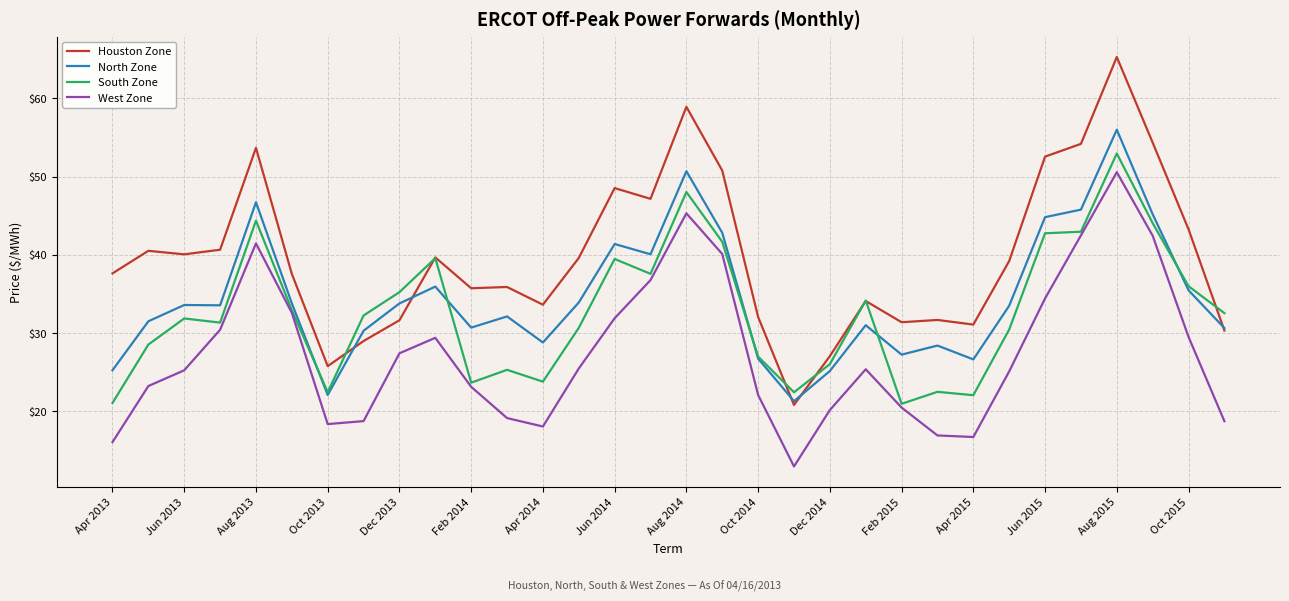

What is the greatest value displayed?

65.3